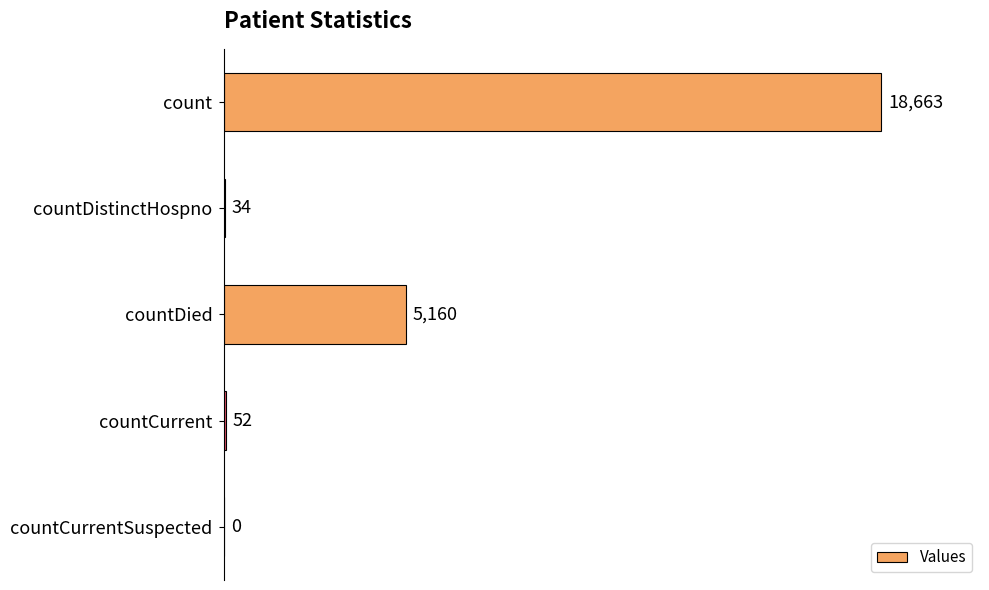

Reading top to bottom, list all the values displayed in this chart.

count=18663	countDistinctHospno=34	countDied=5160	countCurrent=52	countCurrentSuspected=0